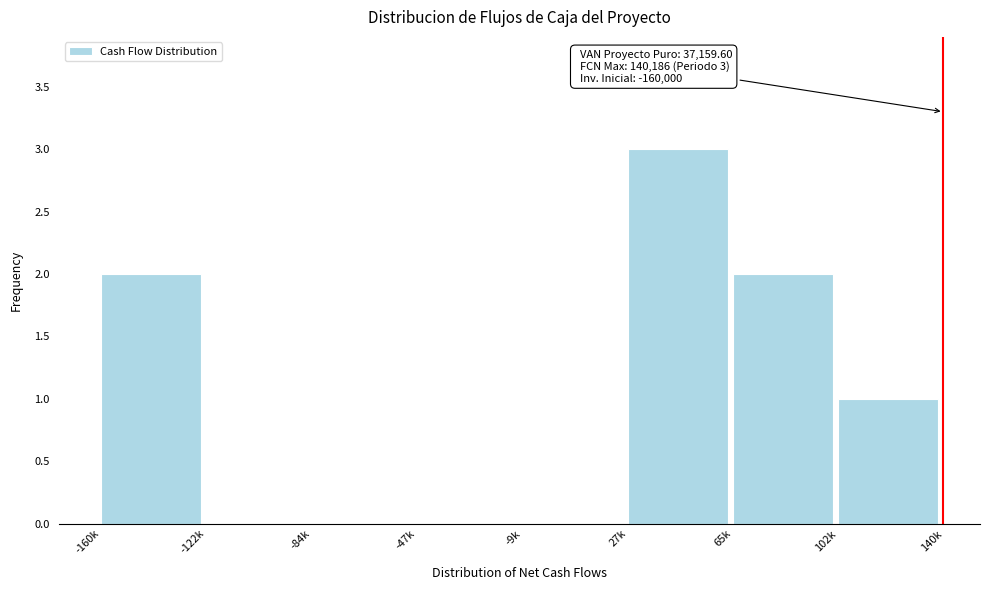

Reading left to right, list all the values displayed in this chart.

-160k=2	-122k=0	-84k=0	-47k=0	-9k=0	27k=3	65k=2	102k=1